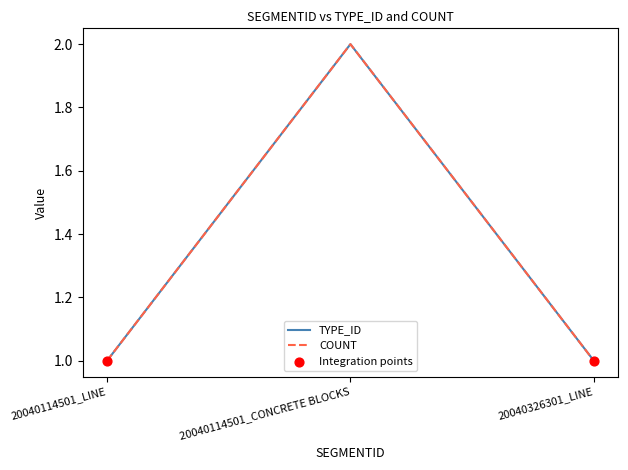

Does the chart have visible grid lines?

No